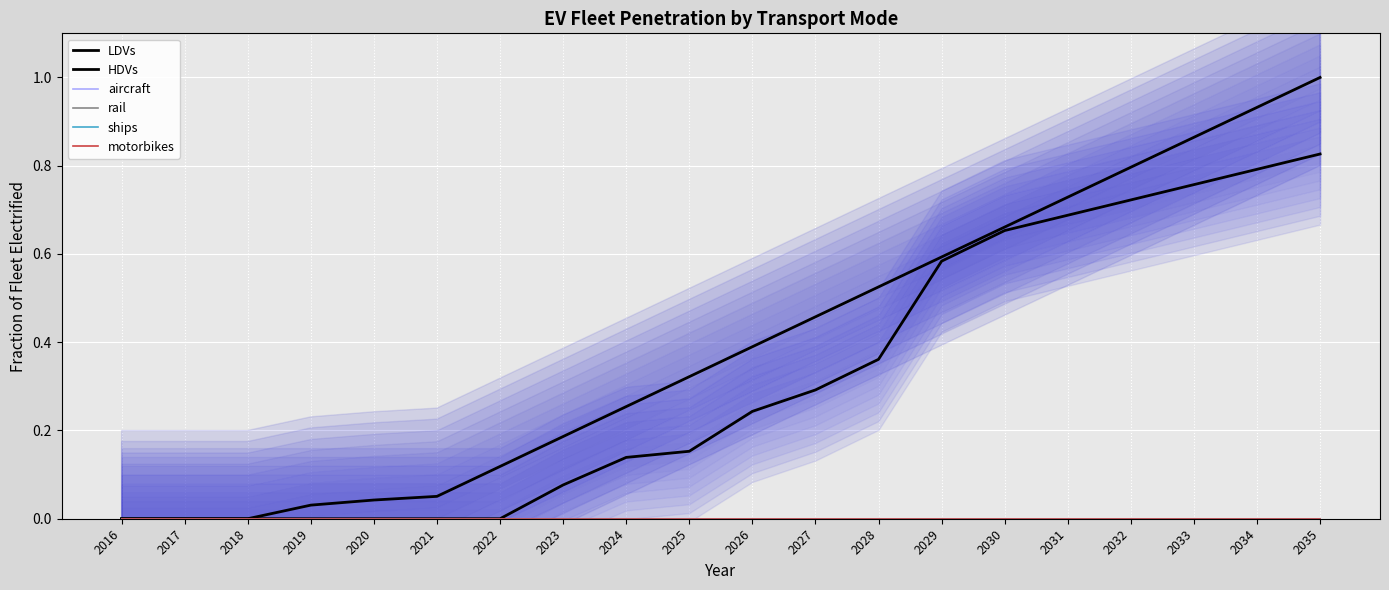

At which category is the sum across all series the highest?

2035